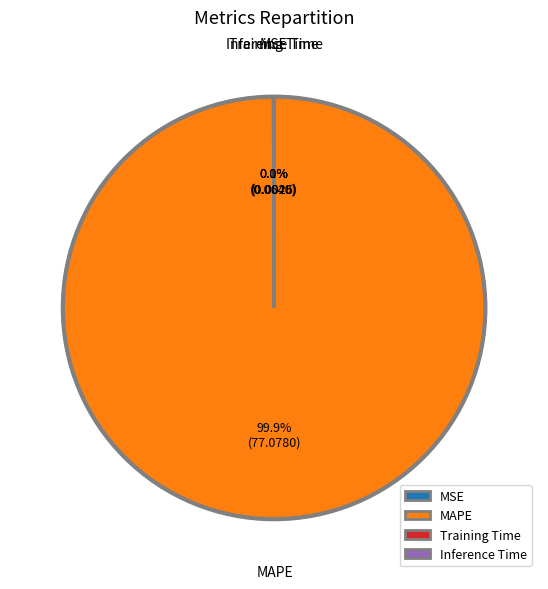

Which category has the biggest portion of the pie?

MAPE